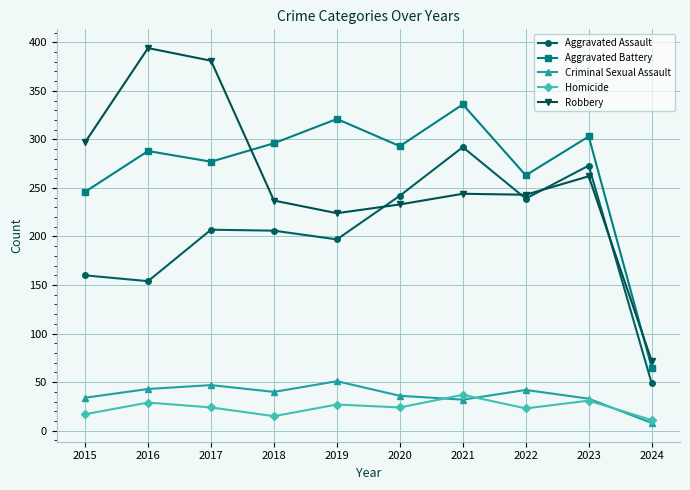

Which series has the largest total across all categories?

Aggravated Battery